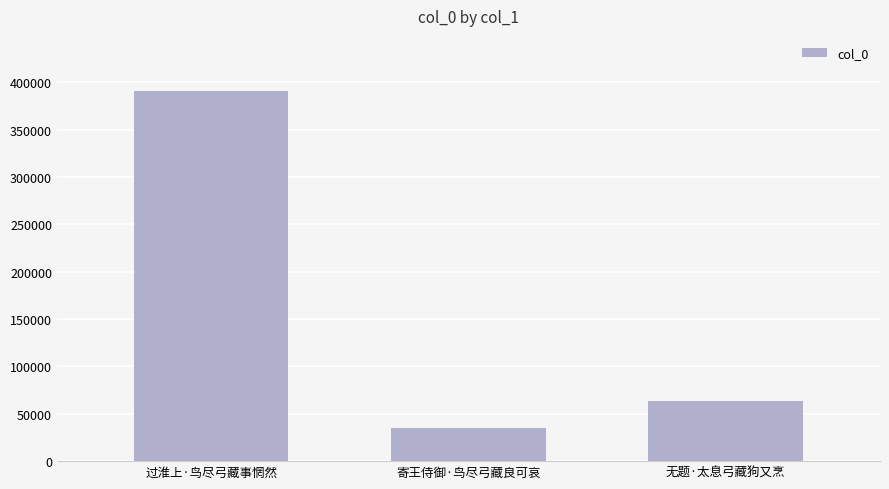

Reading right to left, what are all the values shown in this chart?

63732	35400	390311